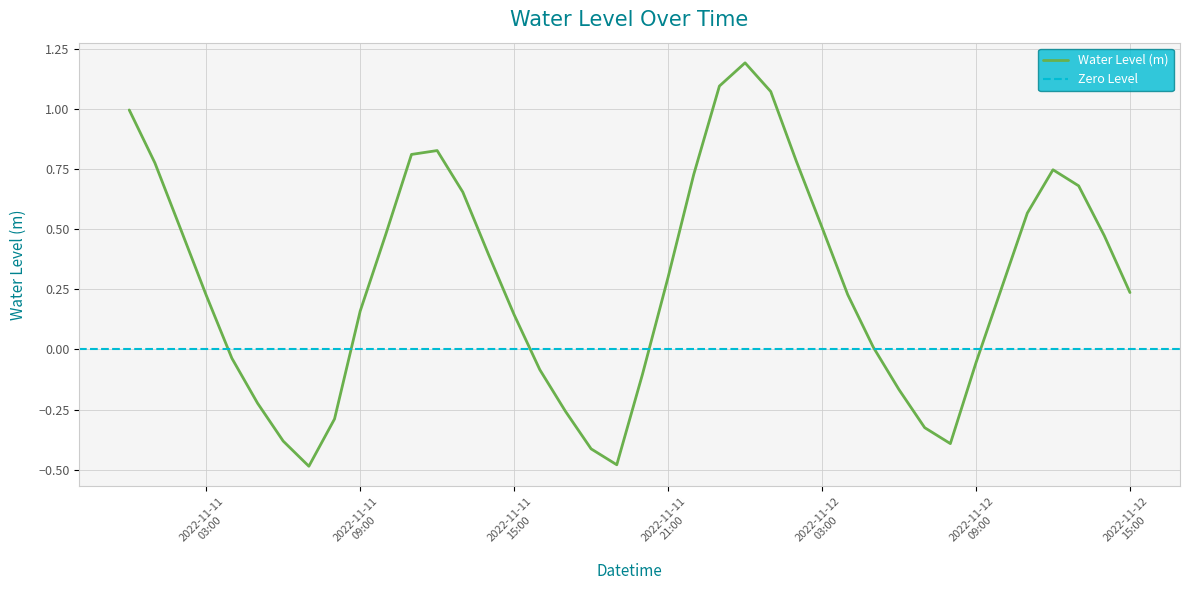

How many values are above zero?

26